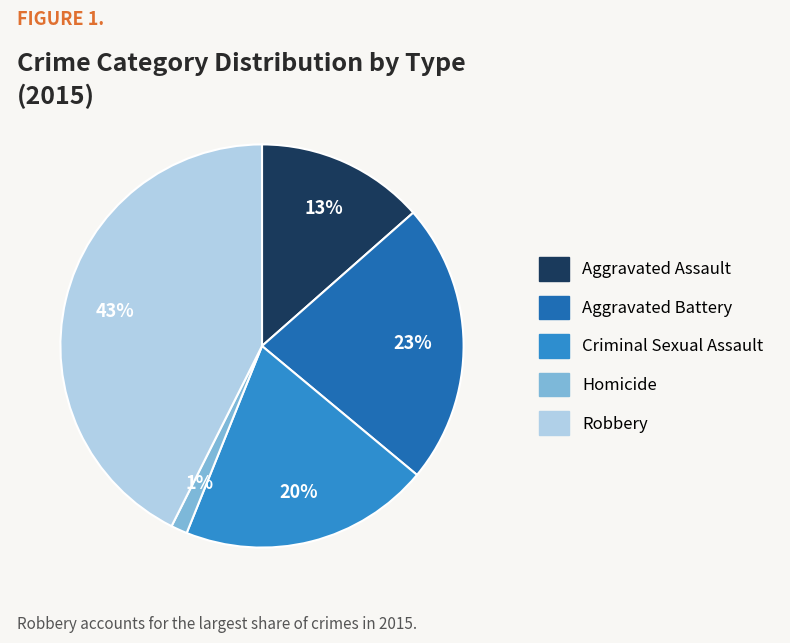

To the nearest percent, what is the average slice percentage?

20%